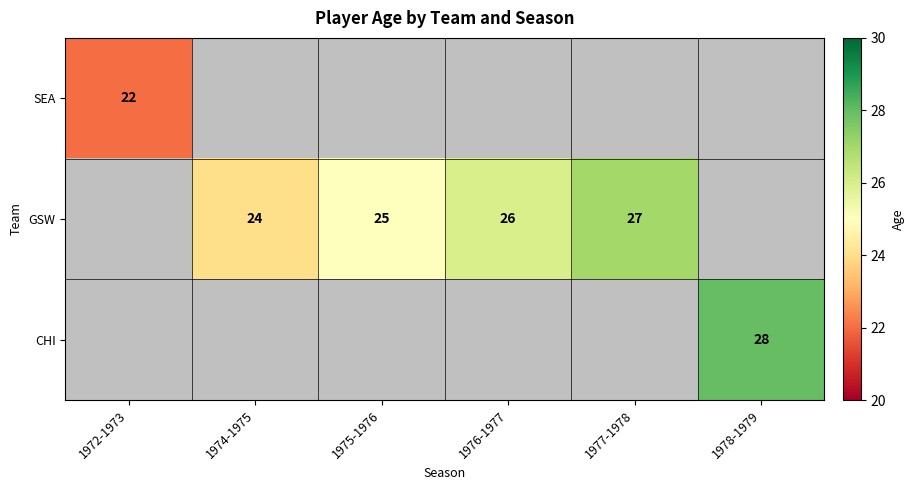

Is it true that CHI equals 28 at 1978-1979?

True